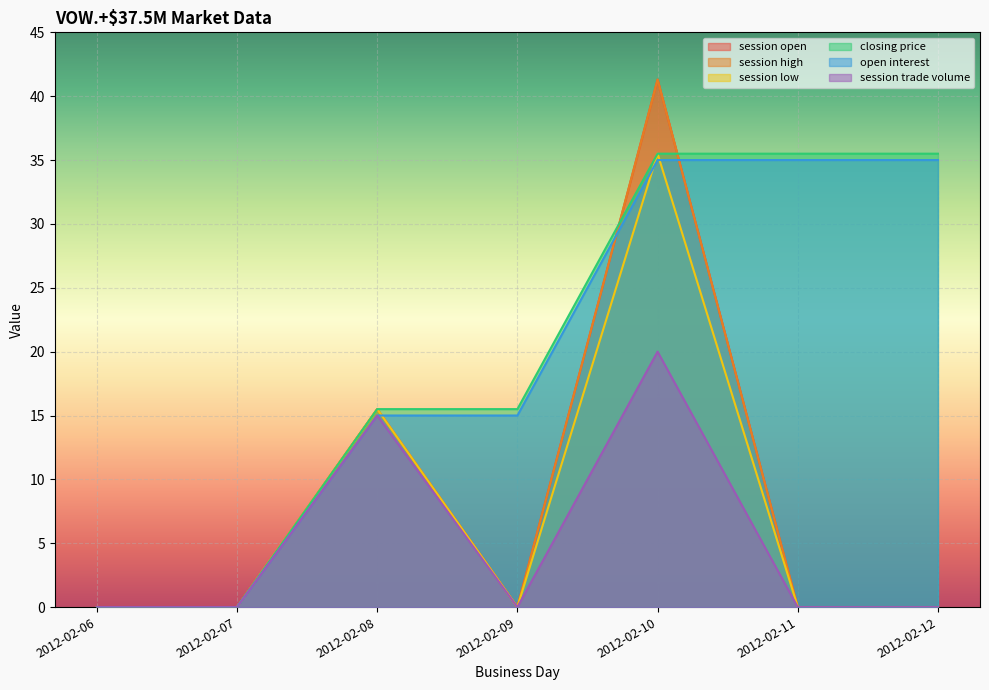

Rank the series at 2012-02-10 from lowest to highest value.

session trade volume, open interest, session low, closing price, session open, session high